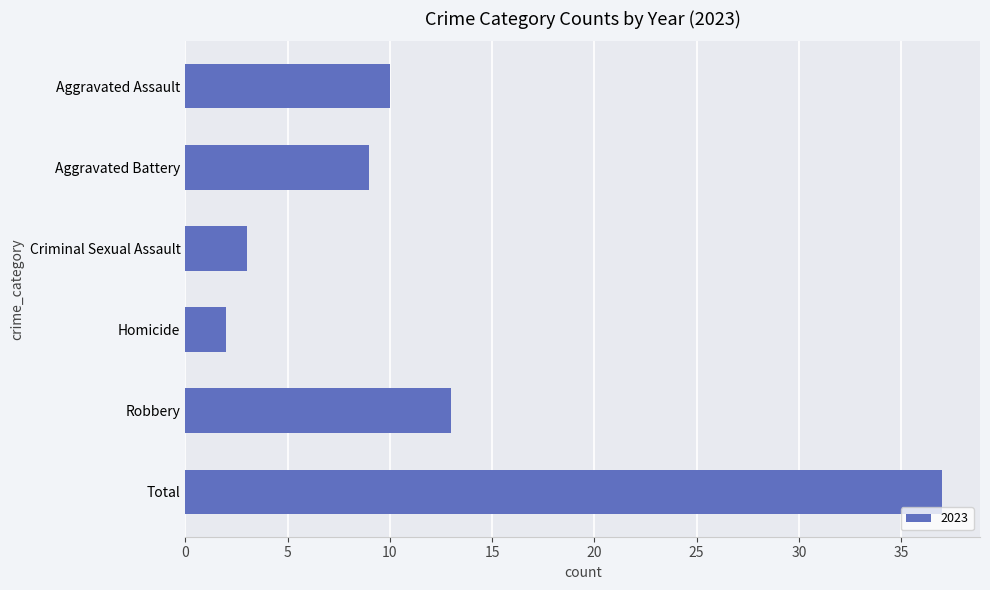

What is the label of the 2nd bar from the top?

Aggravated Battery